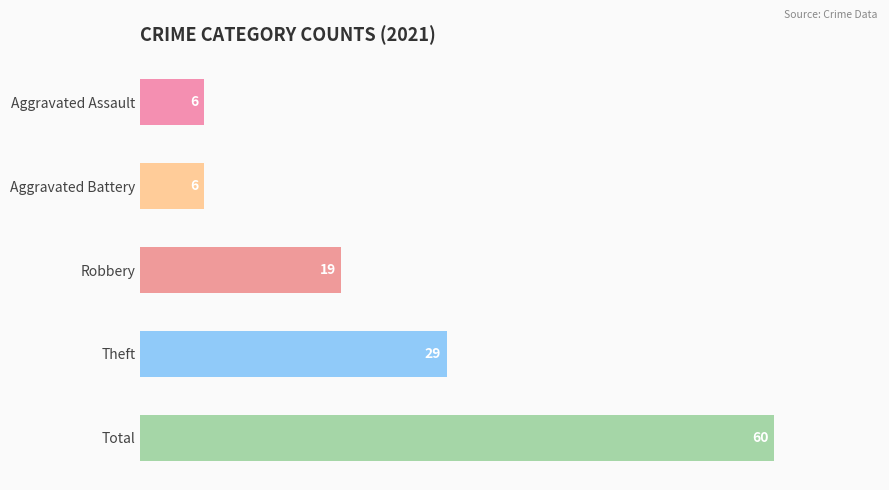

What is the maximum value shown in the chart?

60